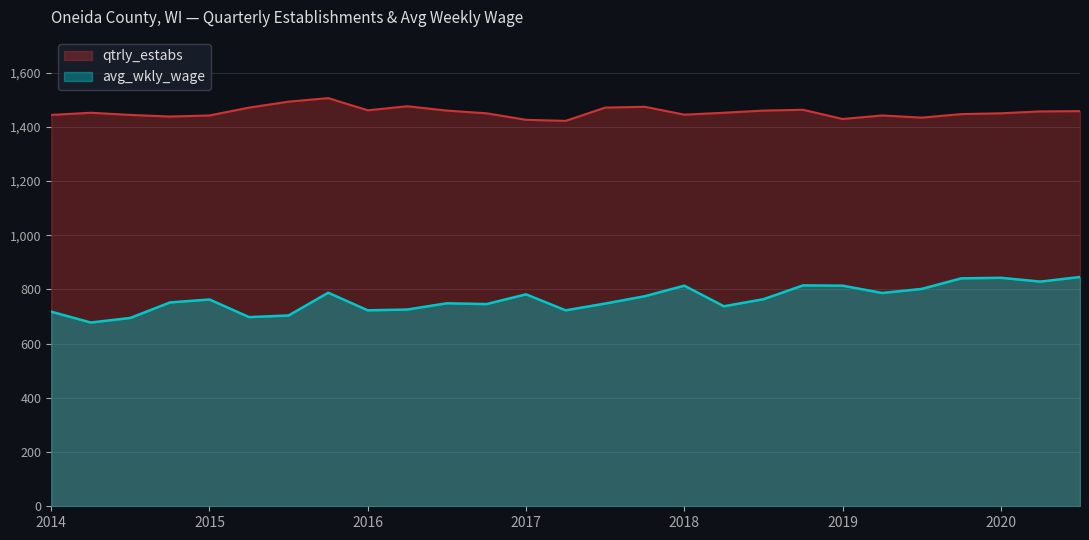

What position from the left is 2016-4?

12